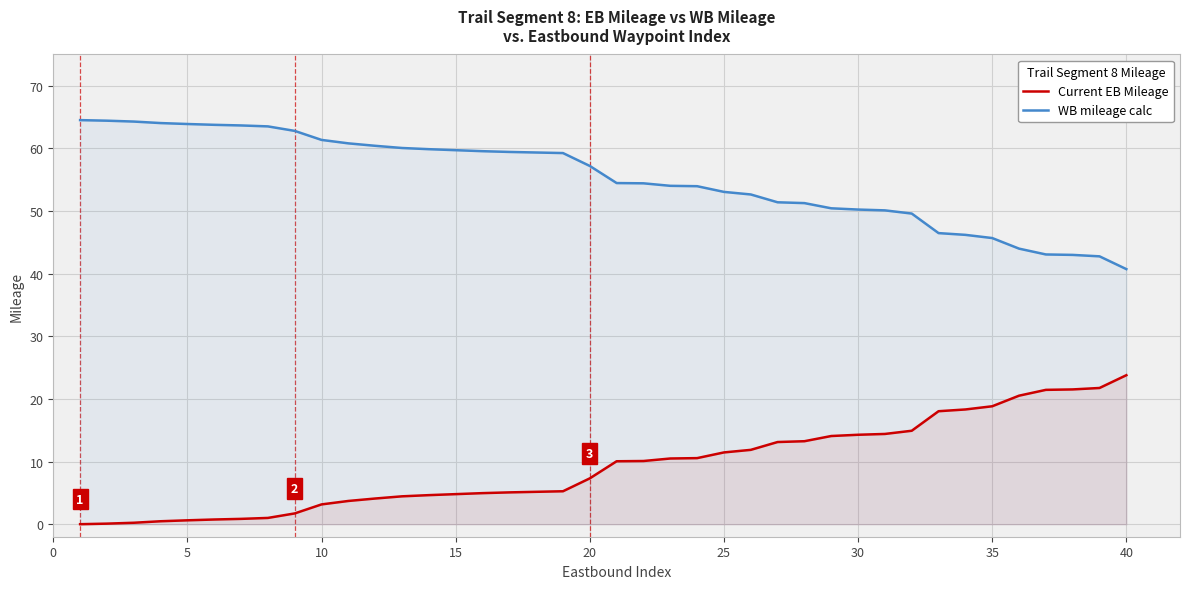

True or false: Current EB Mileage and WB mileage calc intersect in this chart.

False